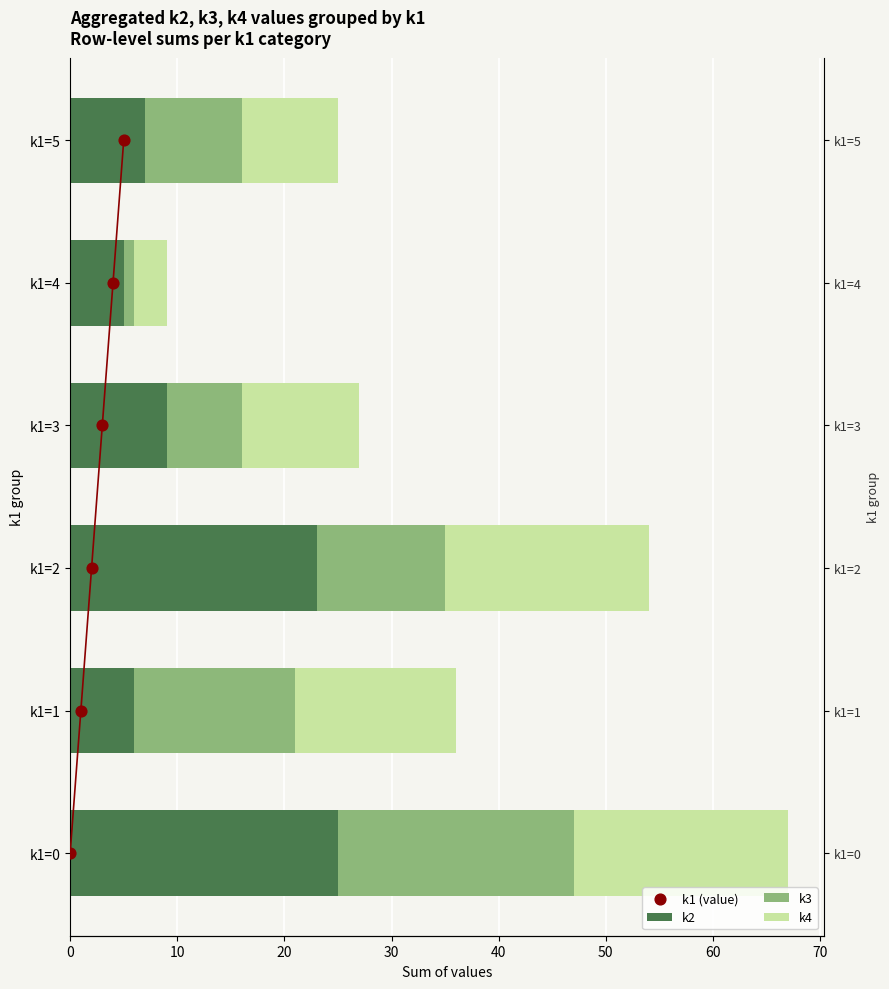

Which series contains the lowest Y value?

k1 (value)